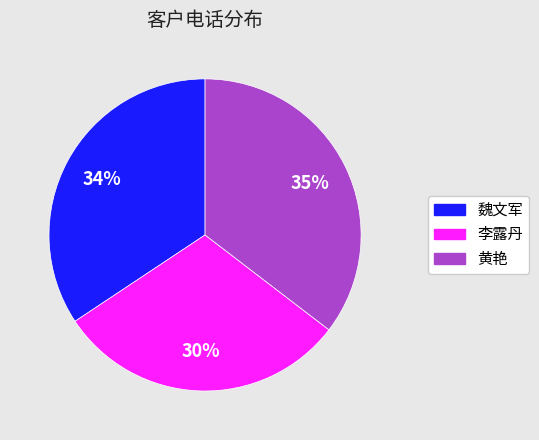

How many segments does this pie chart have?

3